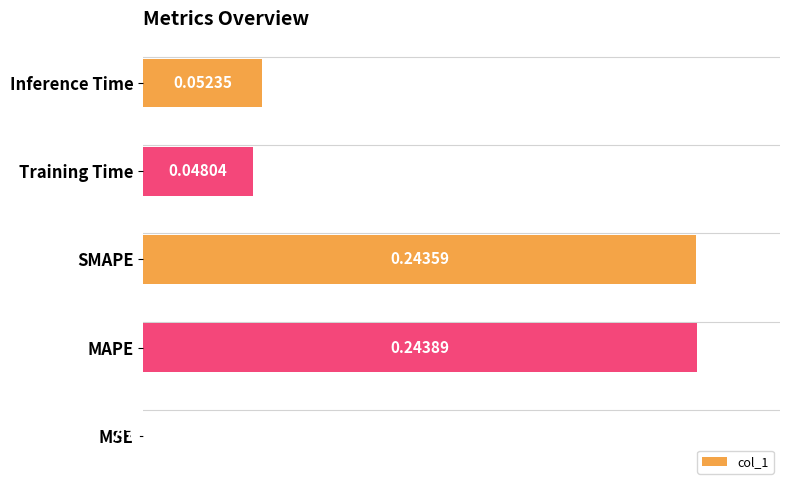

What is the sum of all values?

2.4